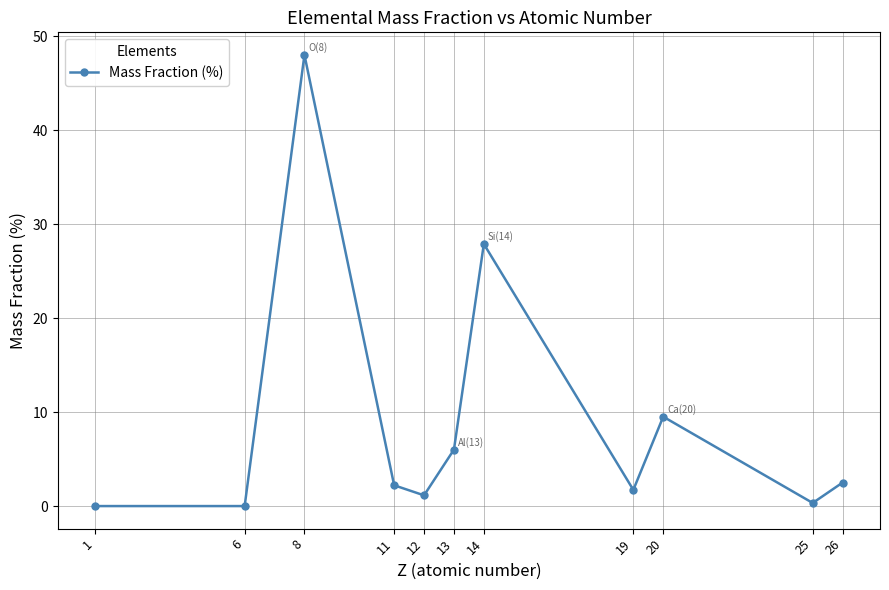

Where is the data nearest to the value 24?

14